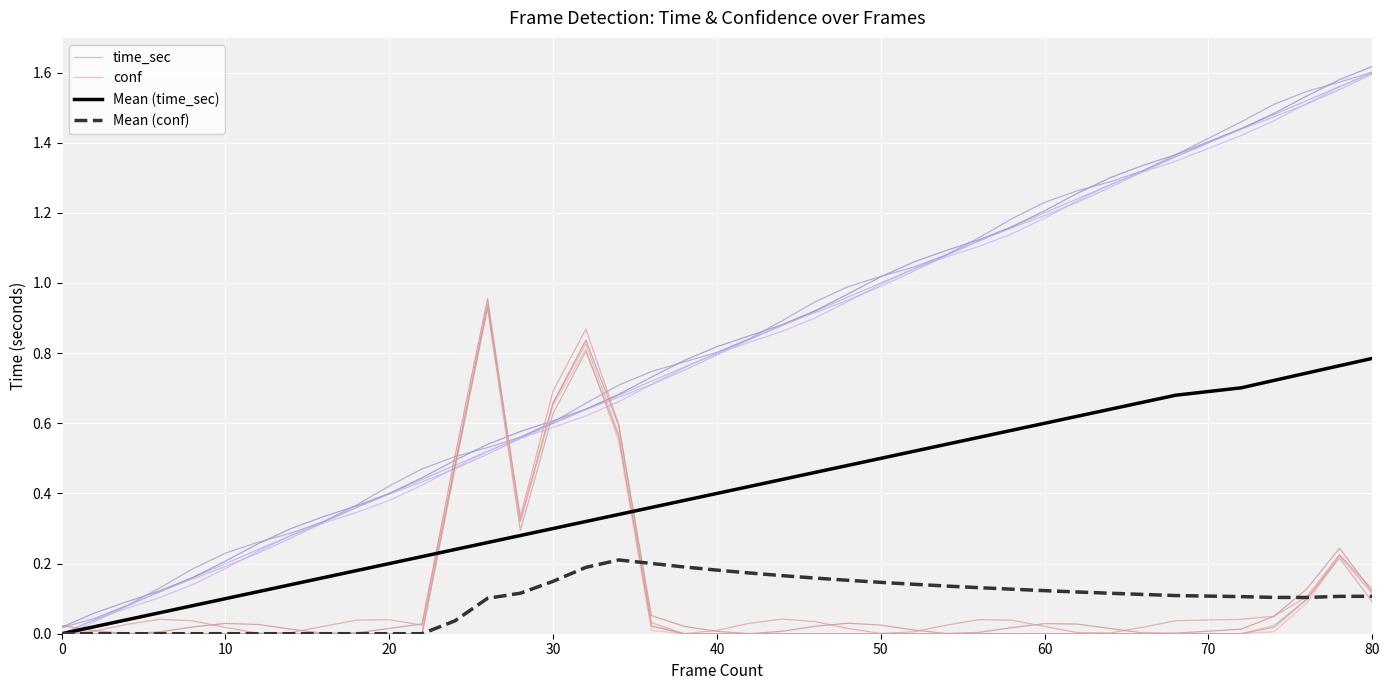

True or false: Mean (conf) and Mean (time_sec) cross at least once.

False